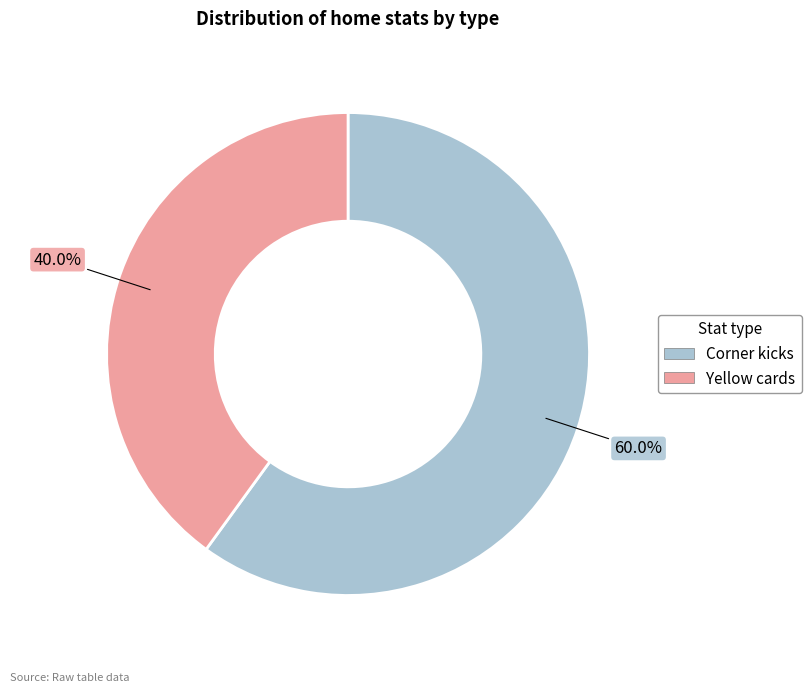

Do Corner kicks and Yellow cards together represent more than half of the pie?

Yes